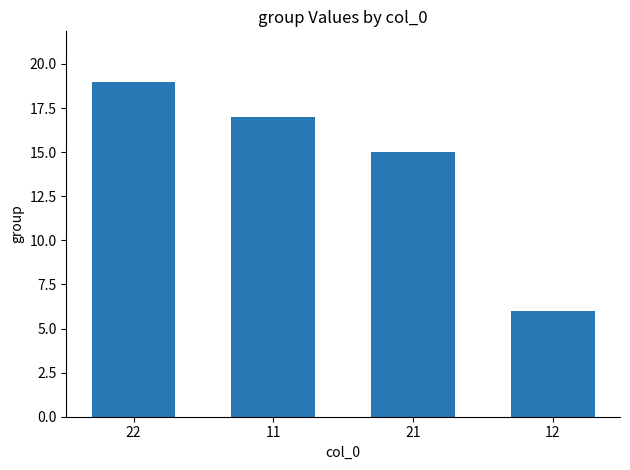

Reading left to right, extract all data points from this chart.

22=19	11=17	21=15	12=6